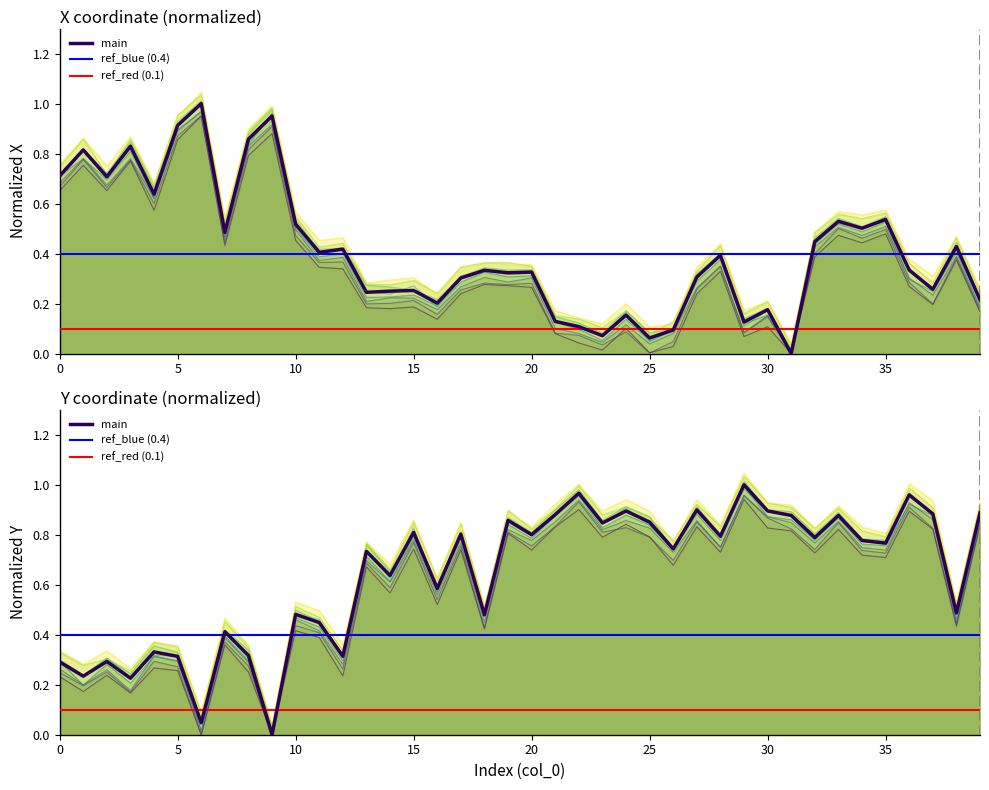

How many values in y are above zero?

39